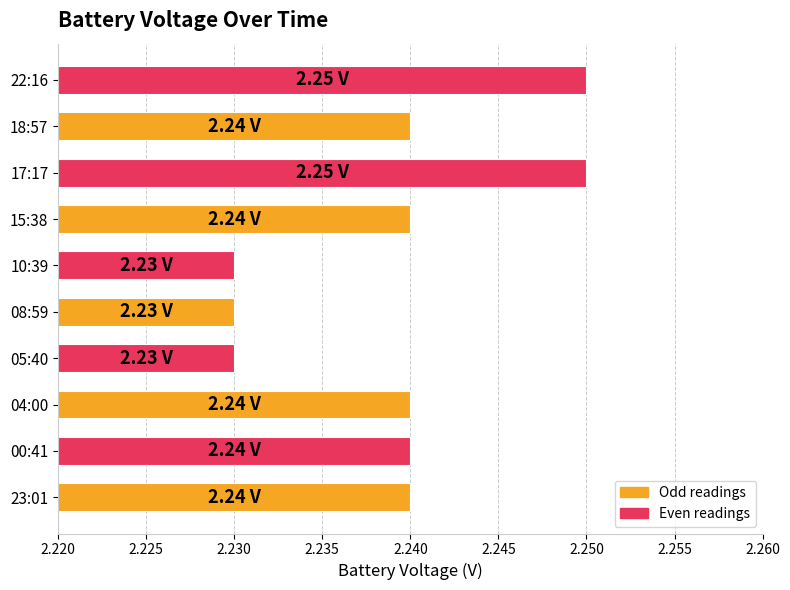

What is the sum of all values?

22.4